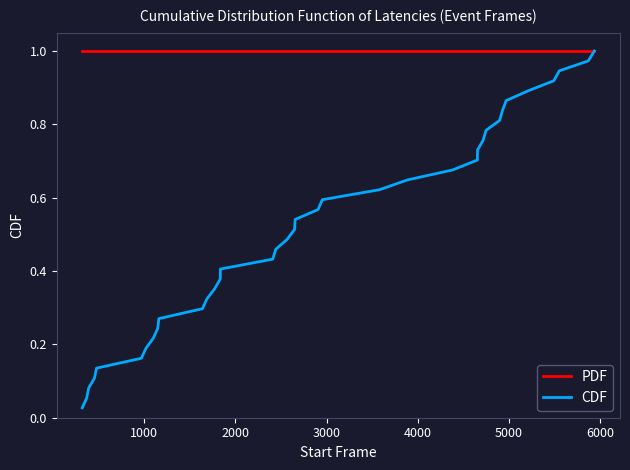

Which series has the largest total across all categories?

PDF